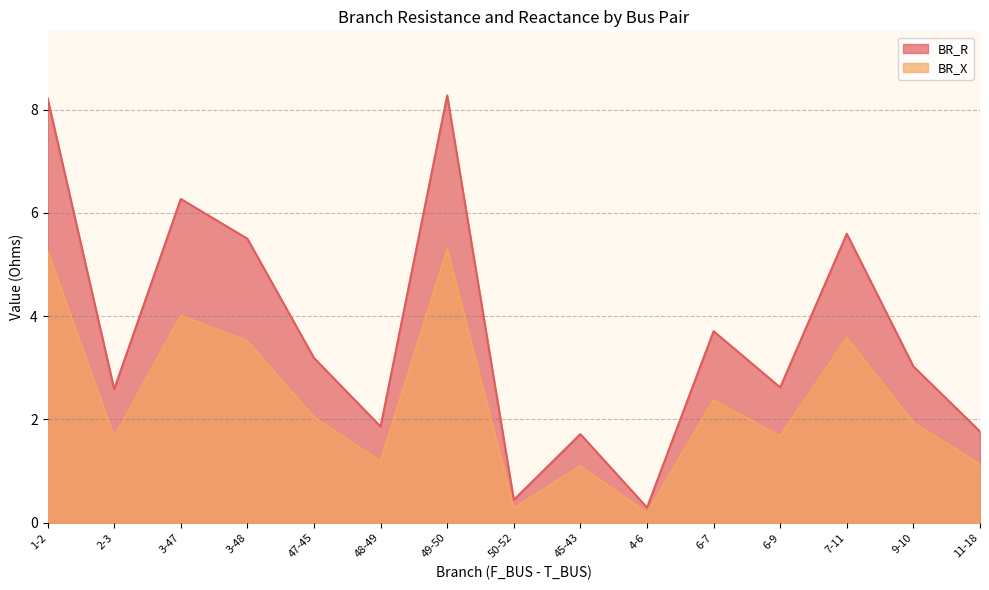

What is the sum of all BR_X values?

35.2